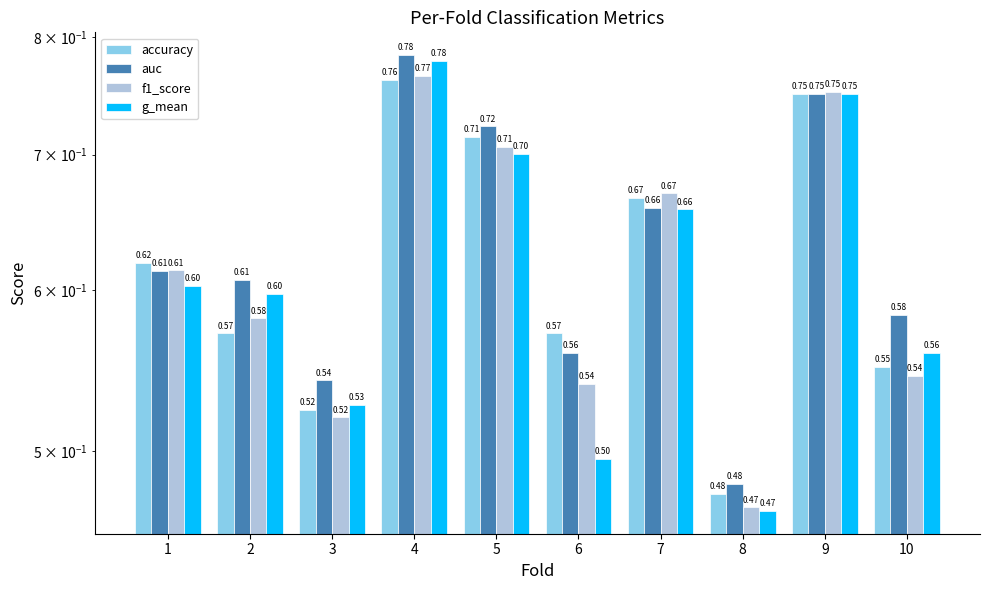

What is the value of the auc bar at the 2nd from the left?

0.6